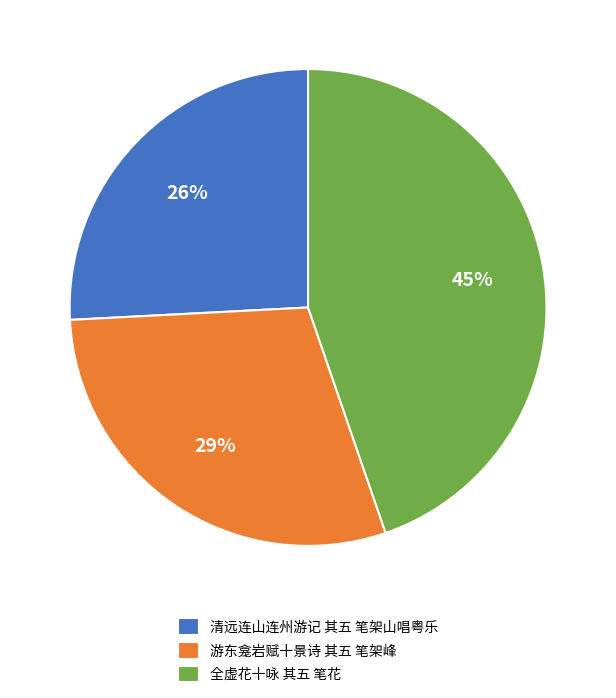

To the nearest percent, what is the difference between the largest and smallest slice percentages?

19%